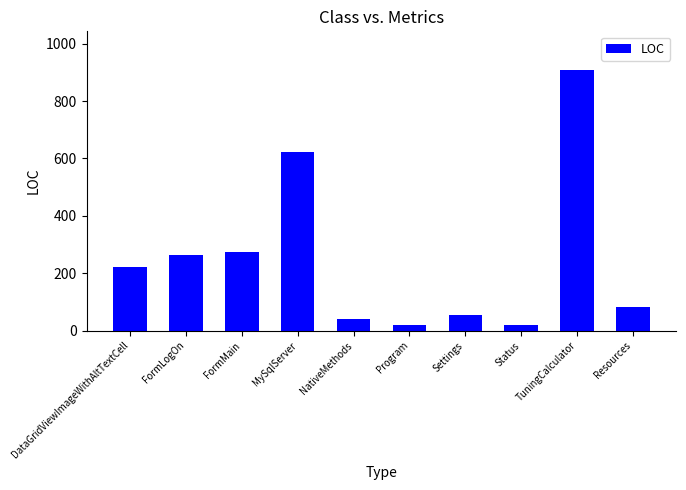

Are the bars grouped side by side (vs. stacked)?

No